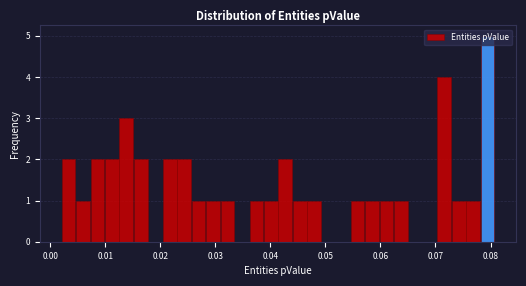

Read against the x-axis, roughly where is the centre of the tallest bar?

0.079